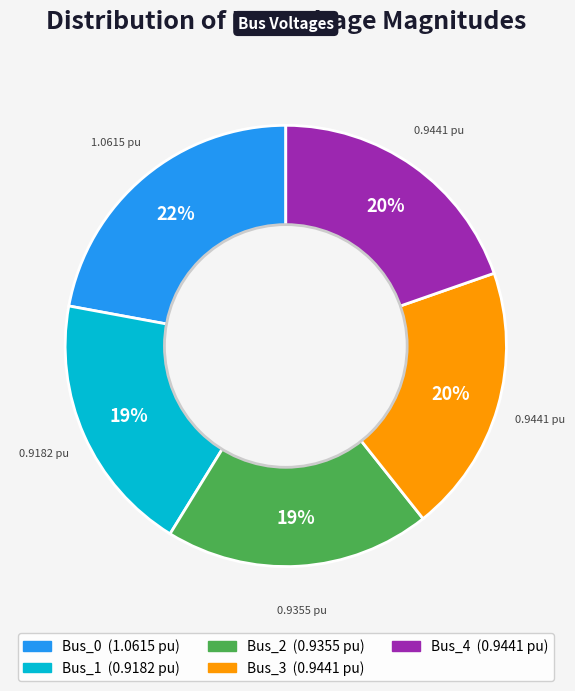

Which has a higher value, Bus_4 or Bus_0?

Bus_0